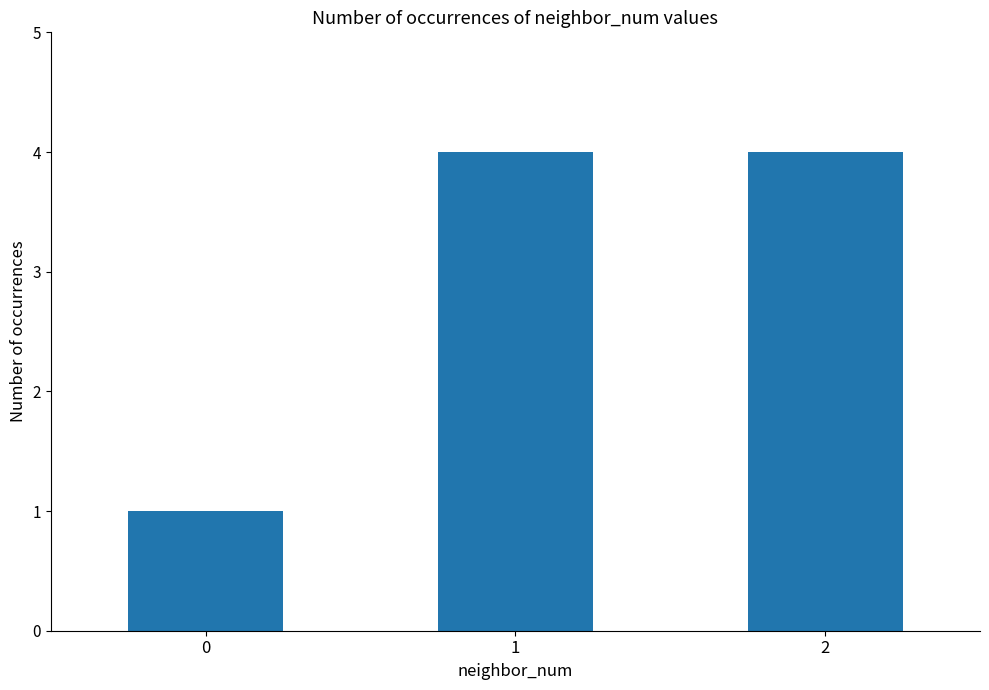

What is the smallest value displayed?

1